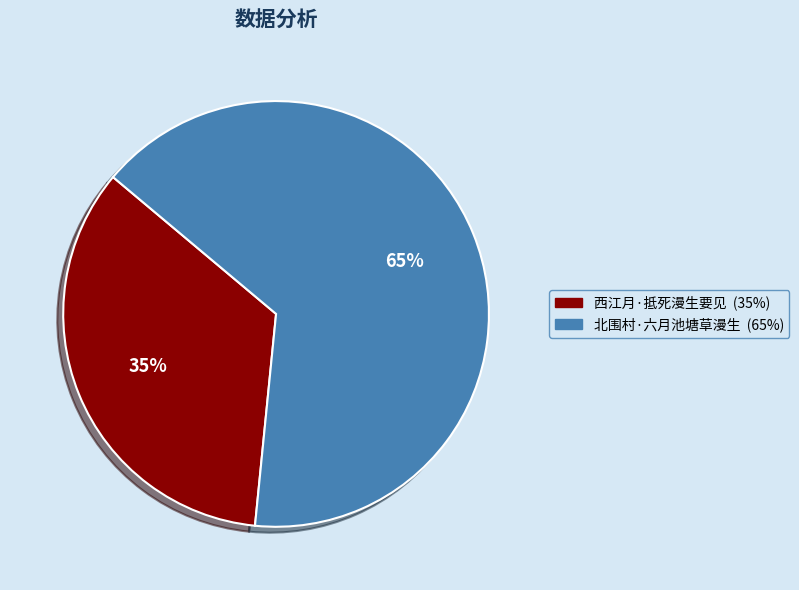

Is the sum of 北围村·六月池塘草漫生 and 西江月·抵死漫生要见 greater than half?

Yes